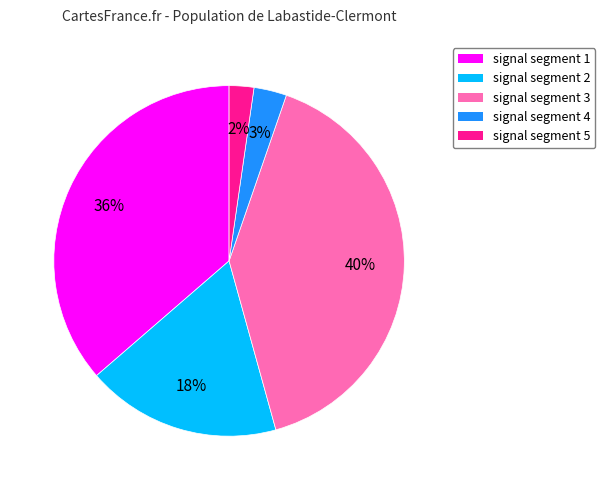

Does signal segment 3 represent more than half of the total?

No